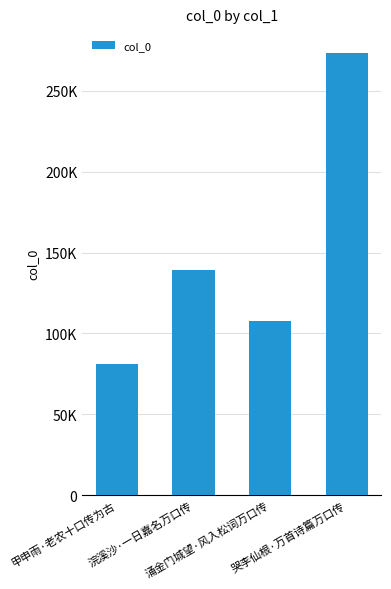

Approximately how many times larger is the value at 浣溪沙·一日嘉名万口传 compared to 甲申雨·老农十口传为古?

1.7